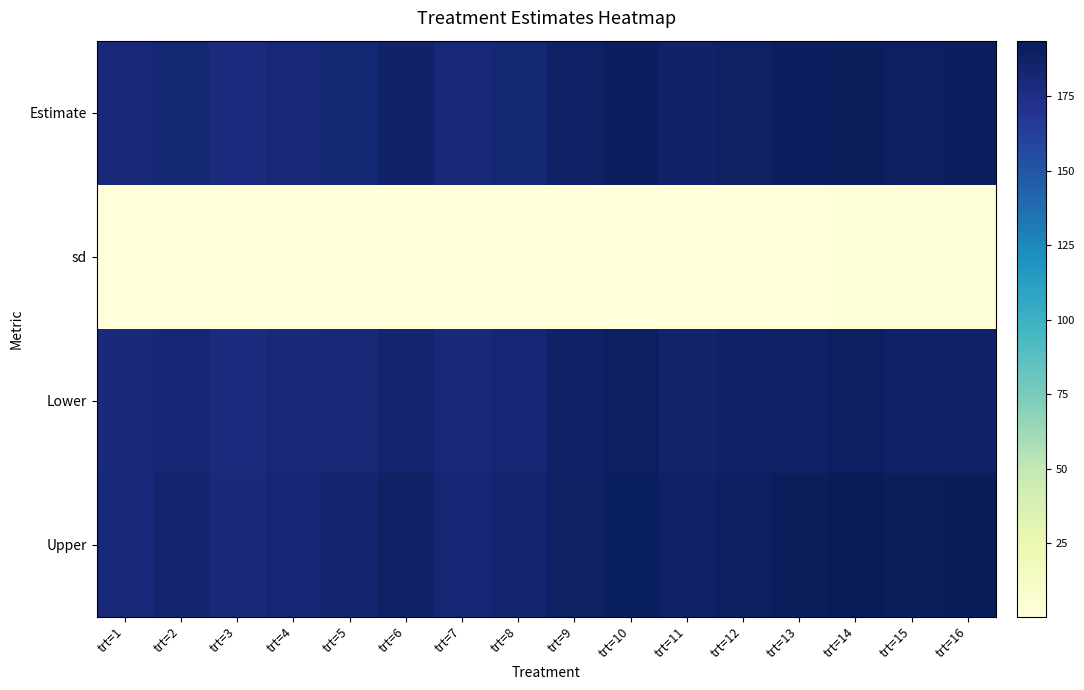

What is the maximum value shown in the chart?

193.6